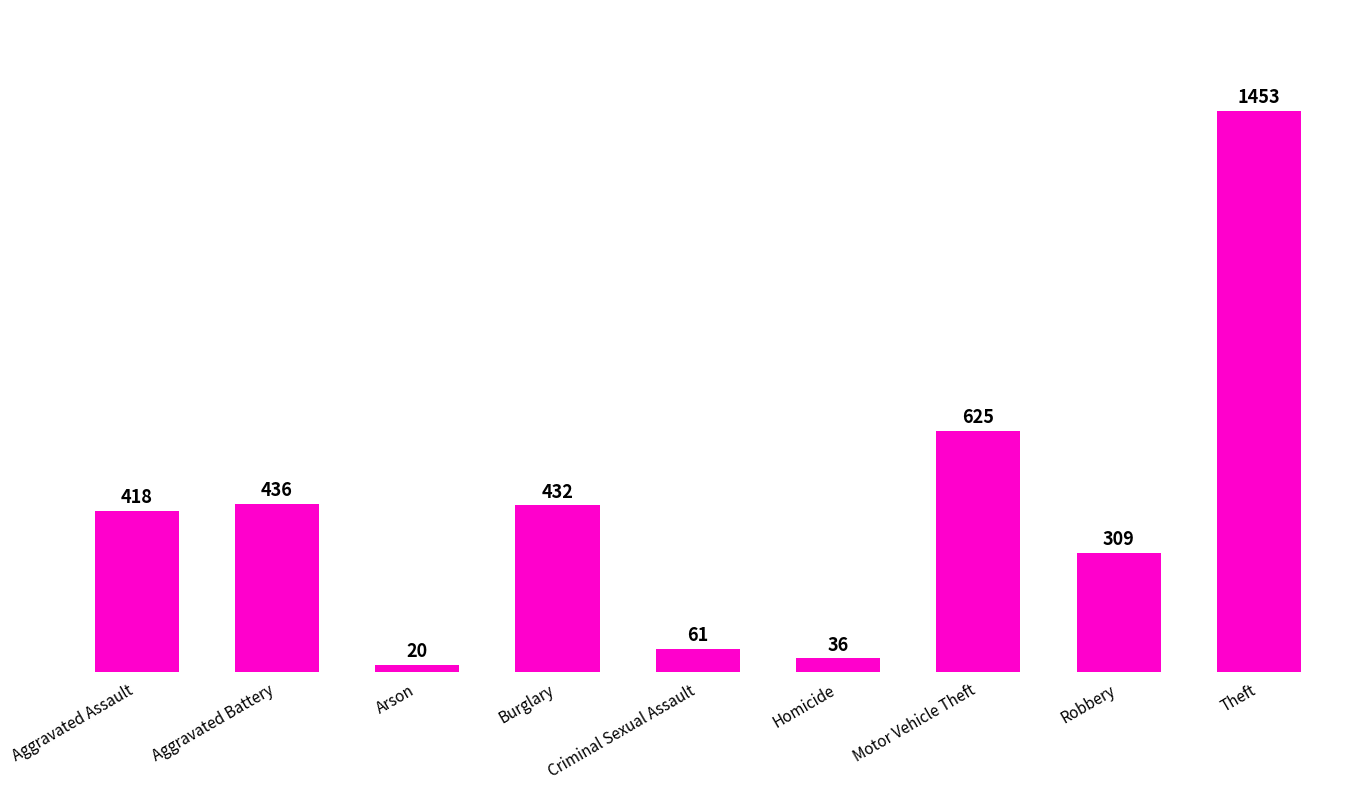

What is the greatest value displayed?

1453